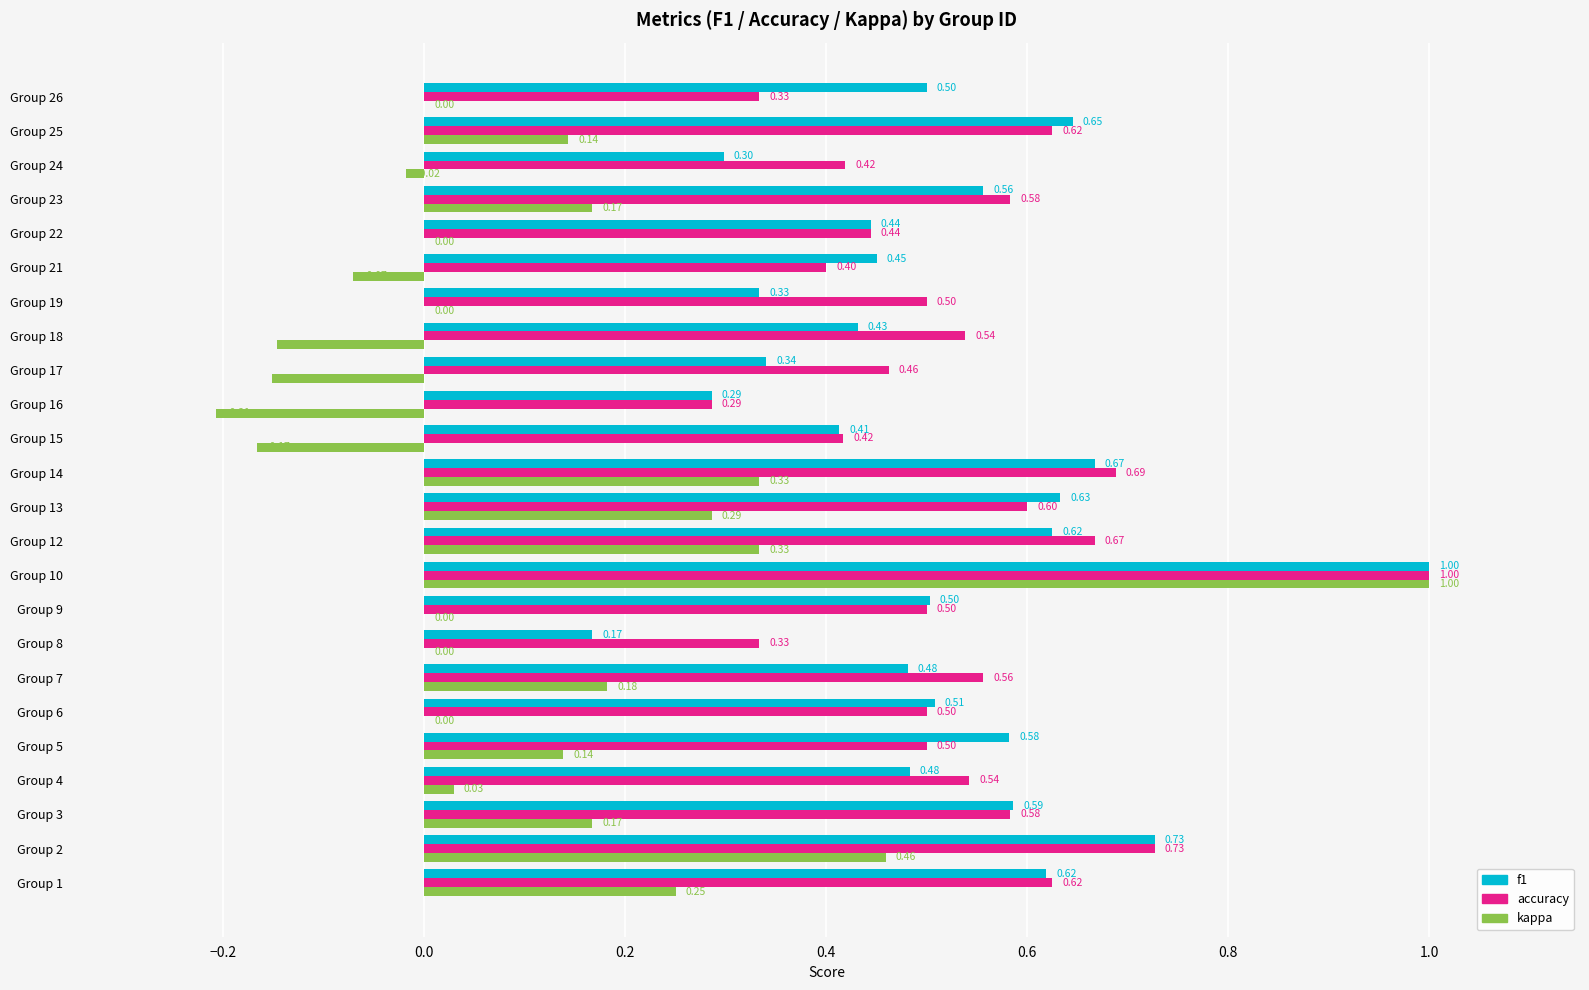

Count the number of data series in this chart.

3